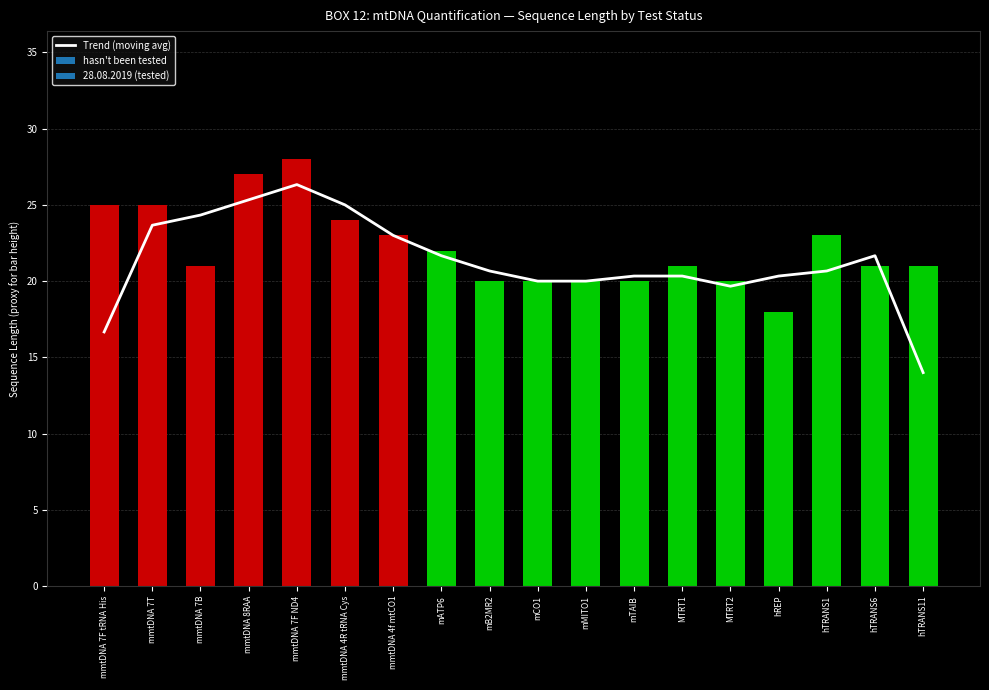

List the labels in order of value, smallest first.

hTRANS11, mmtDNA 7F tRNA His, MTRT2, mCO1, mMITO1, mTAIB, MTRT1, hREP, mB2MR2, hTRANS1, mATP6, hTRANS6, mmtDNA 4f mtCO1, mmtDNA 7T, mmtDNA 7B, mmtDNA 4R tRNA Cys, mmtDNA 8RAA, mmtDNA 7F ND4